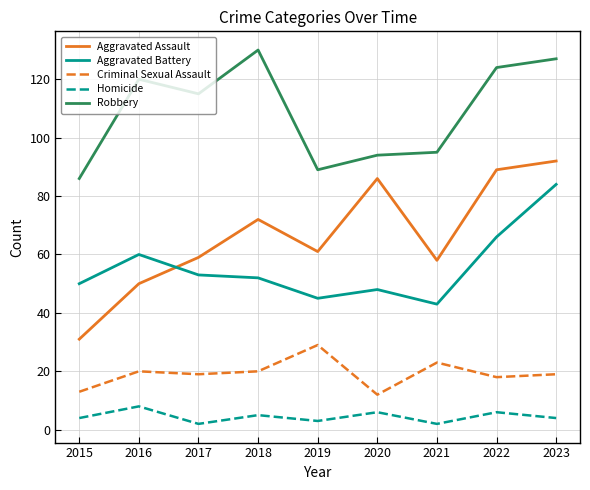

Is the value of Criminal Sexual Assault at 2017 greater than the value of Robbery at 2015?

No